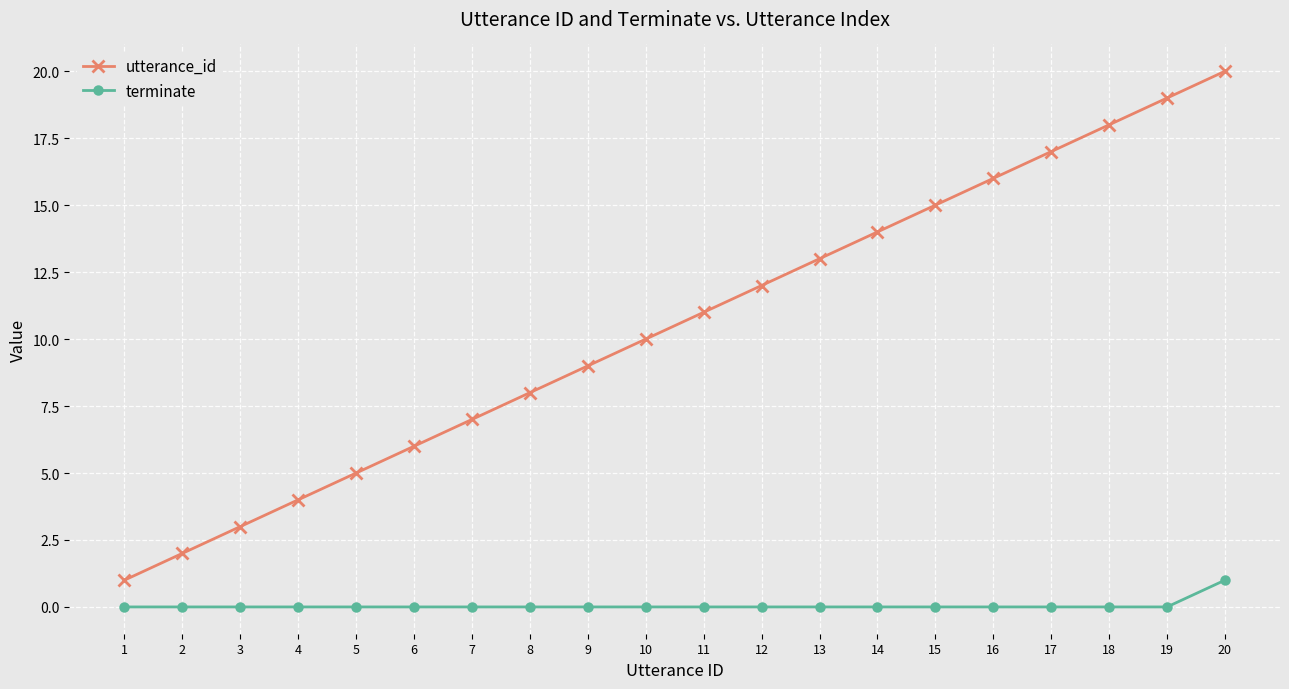

Is it true that terminate equals 0 at 11?

True